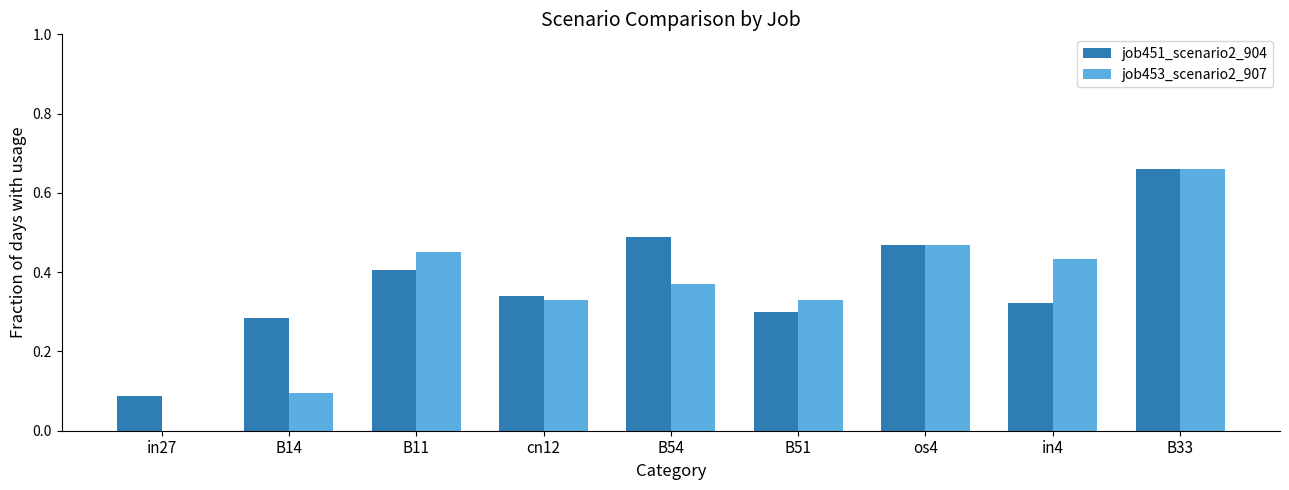

Are the bars grouped side by side (vs. stacked)?

Yes